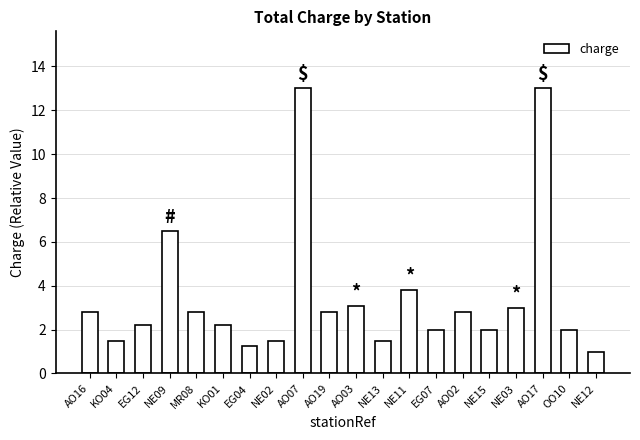

At which label is the value closest to 7?

NE09